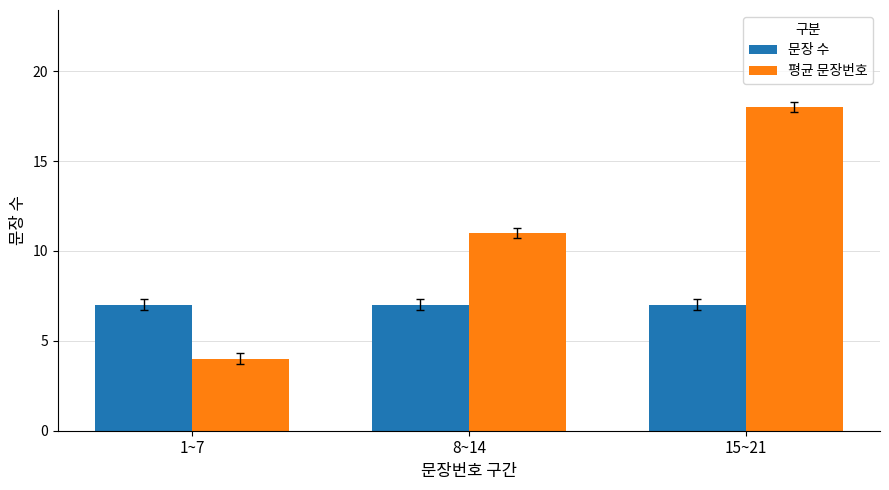

What position from the right is 1~7?

3